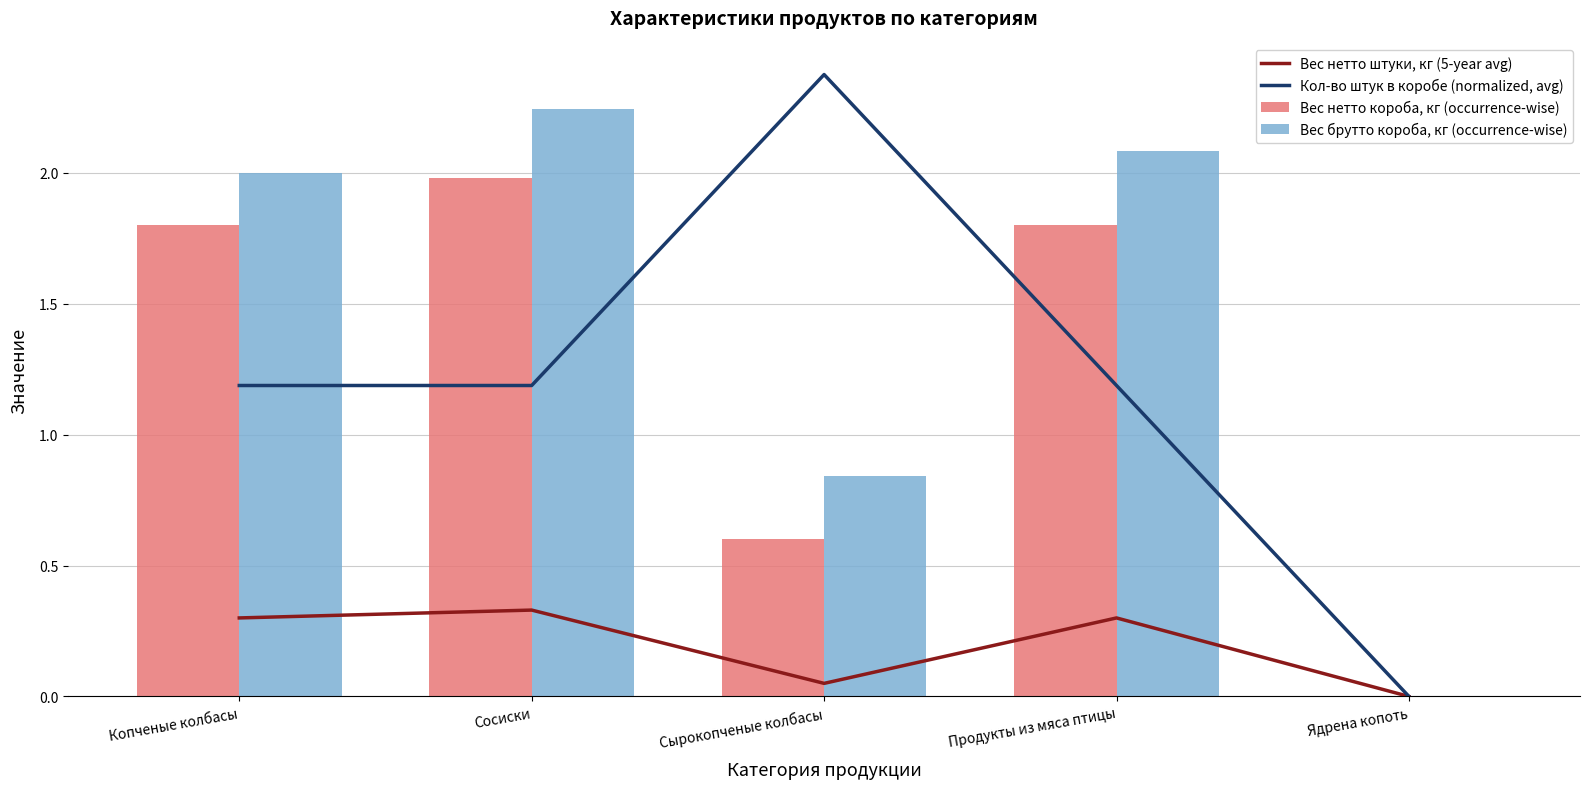

How many Вес нетто штуки, кг (5-year avg) values are between 0 and 1?

5